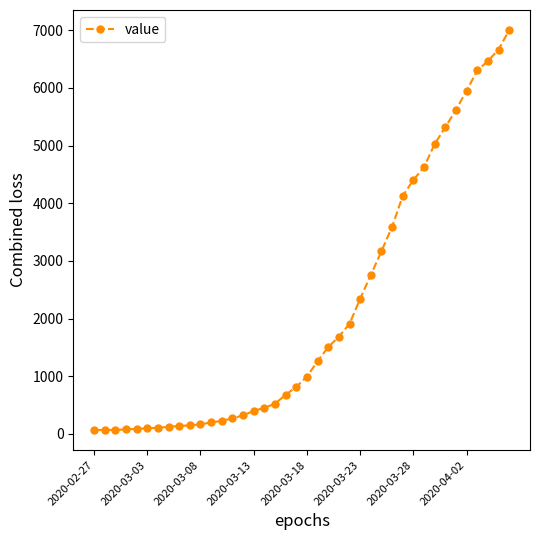

What is the difference between the maximum and minimum values?

6939